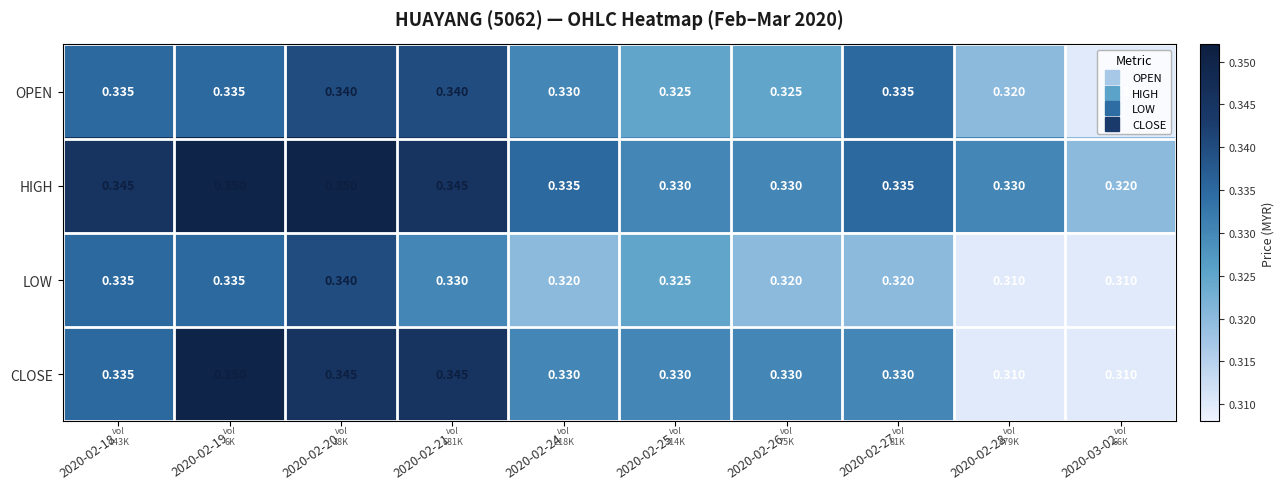

Which series has the largest range (max minus min)?

CLOSE